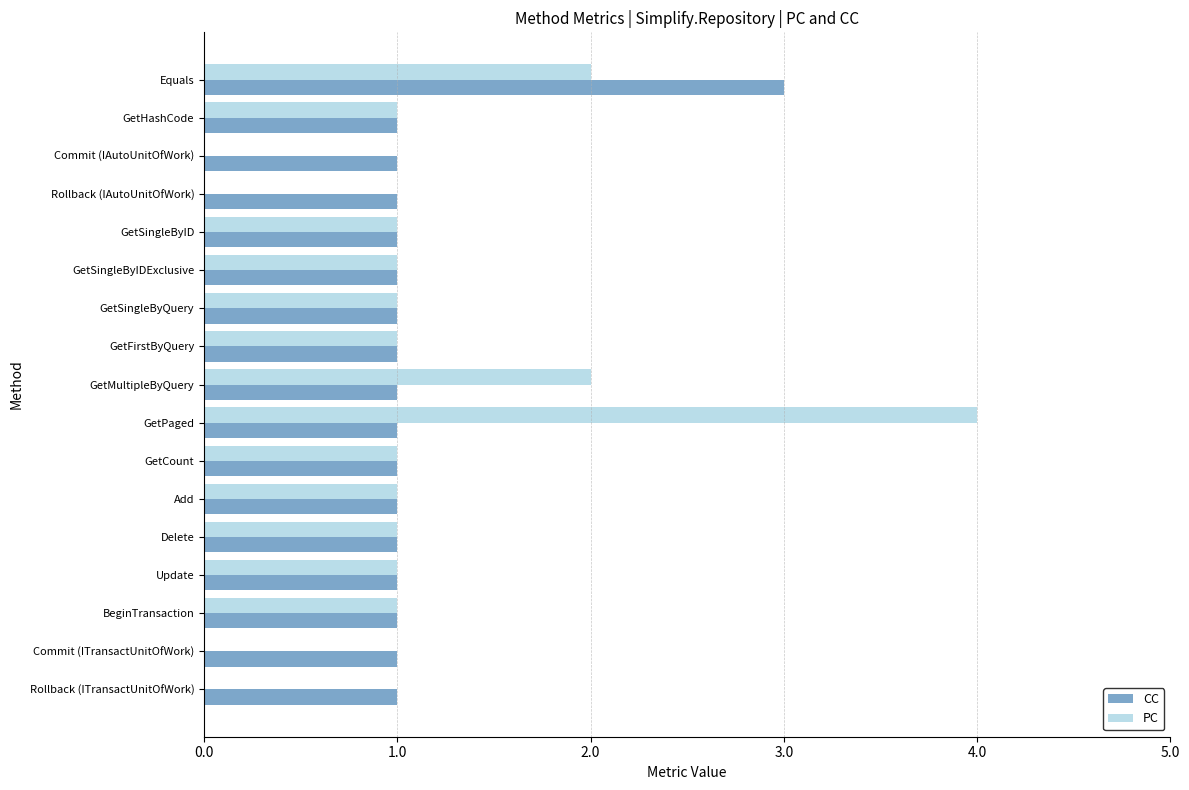

Is it true that PC equals 1 at GetCount?

True